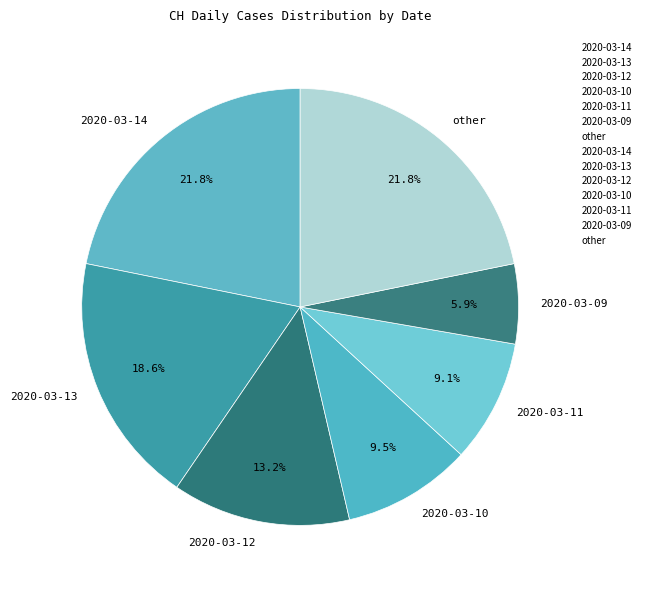

Count the number of slices in the pie.

7